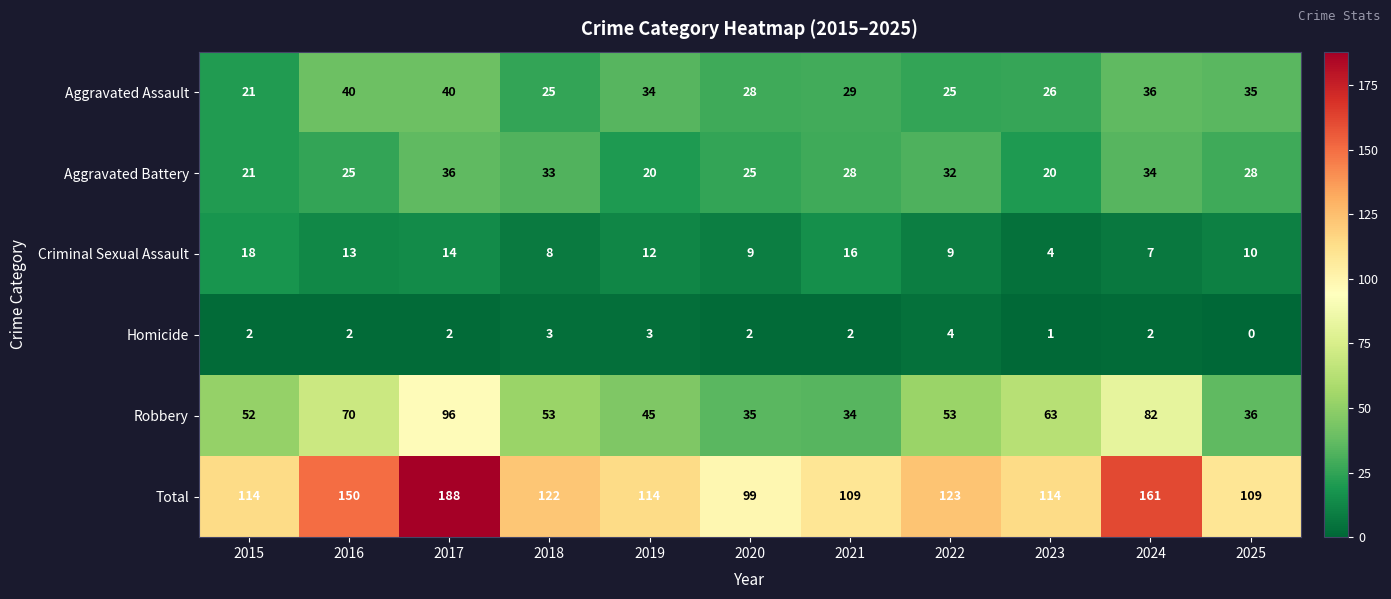

What is the difference between the Total values at 2015 and 2016?

36